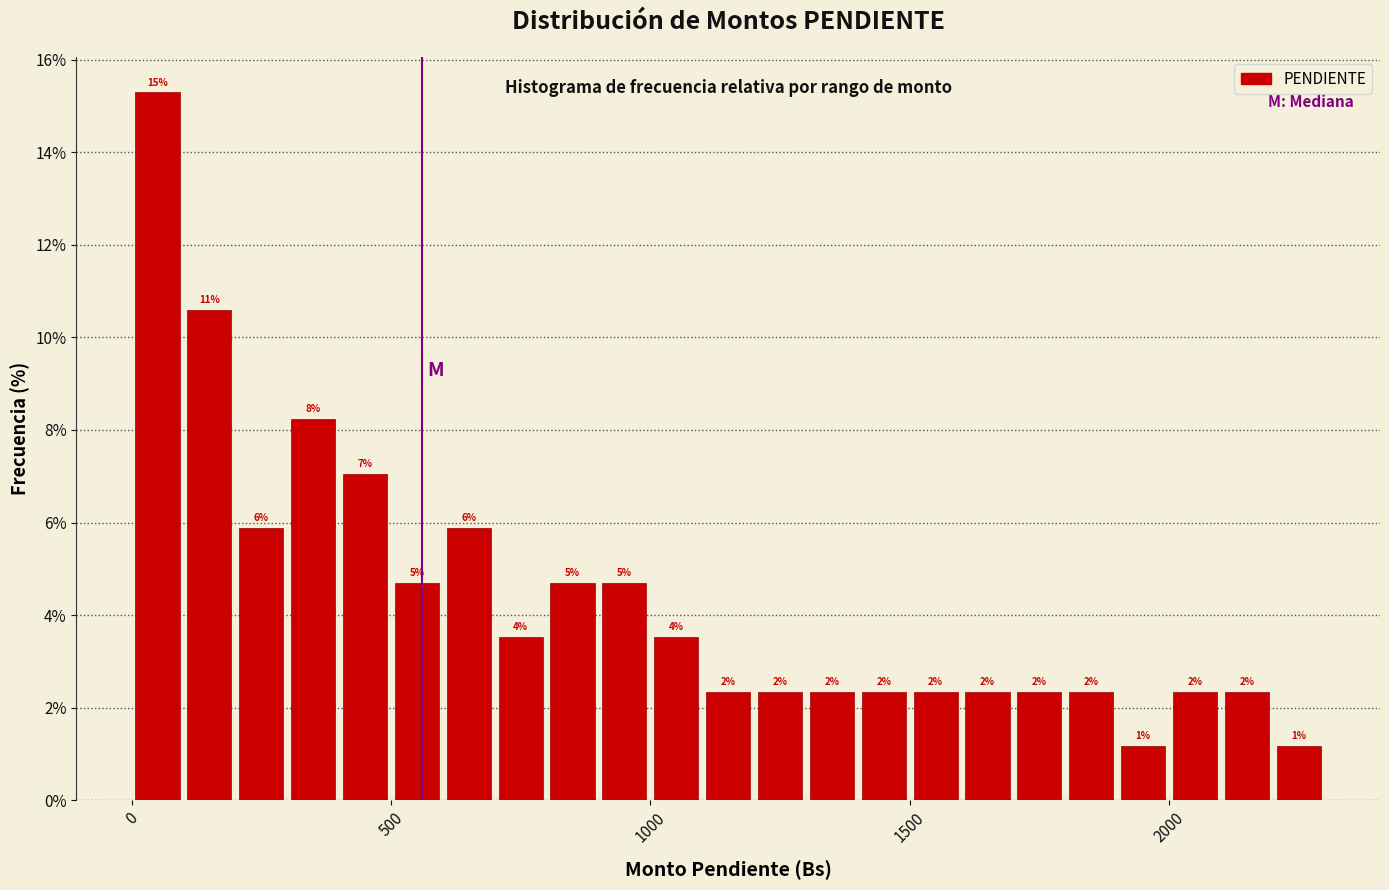

Read against the x-axis, roughly where is the centre of the tallest bar?

50